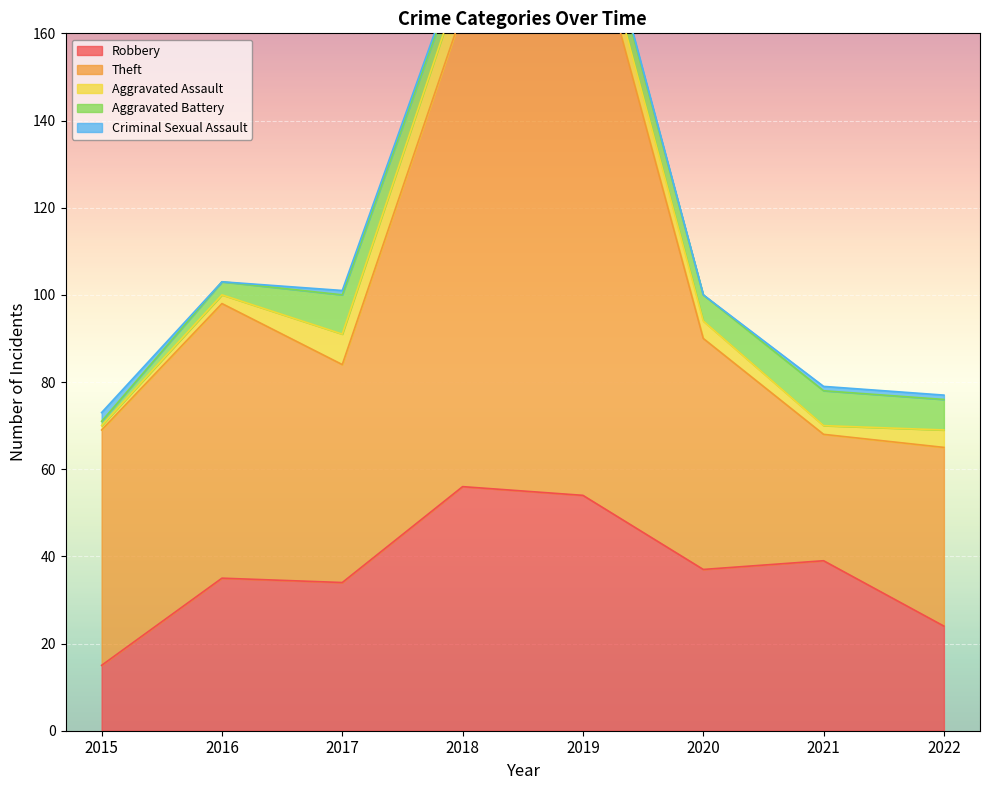

How many data points in Criminal Sexual Assault are above 1?

1